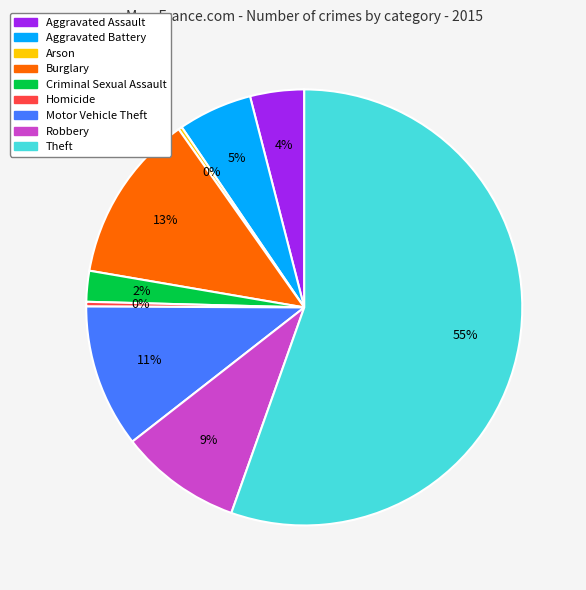

To the nearest percent, what percentage of the pie is Burglary?

13%